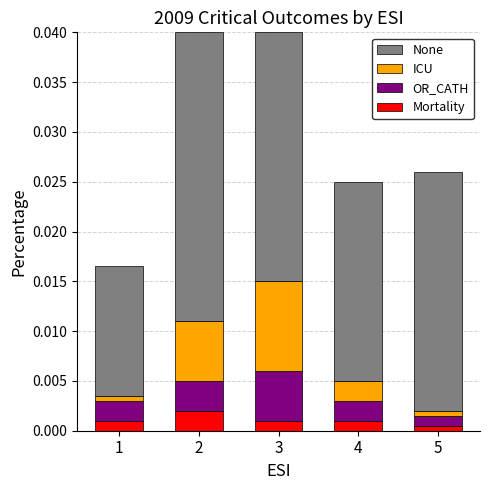

At how many categories does at least one series exceed 0?

5